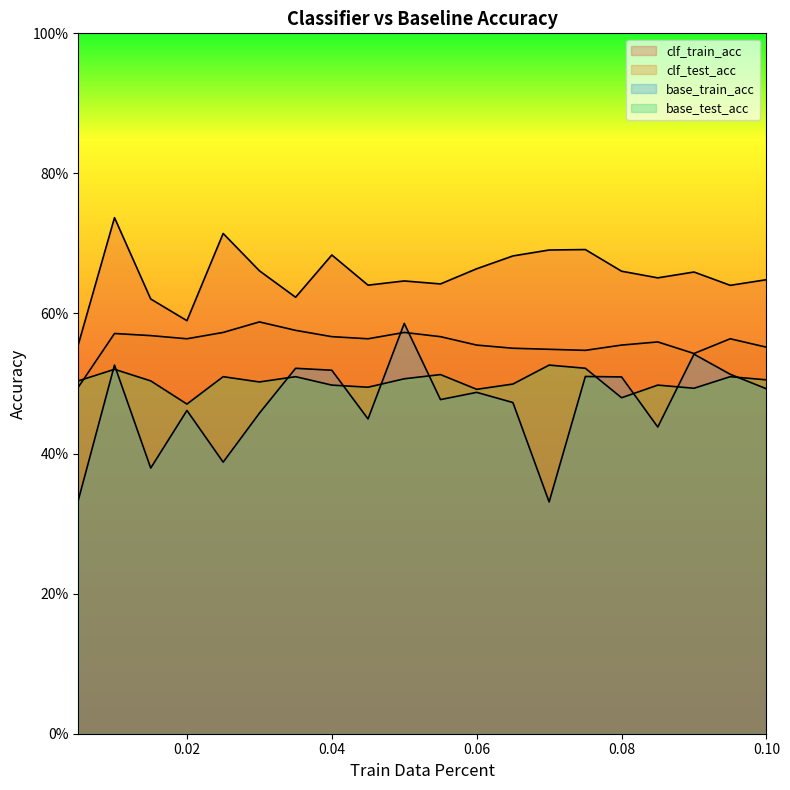

What is the difference between the maximum and minimum values in the clf_test_acc series?

0.1